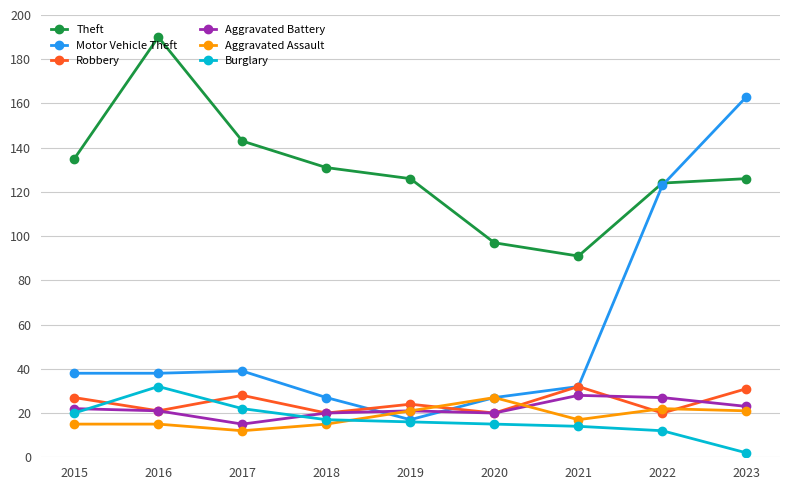

What is the sum of the Theft values at 2018 and 2019?

257